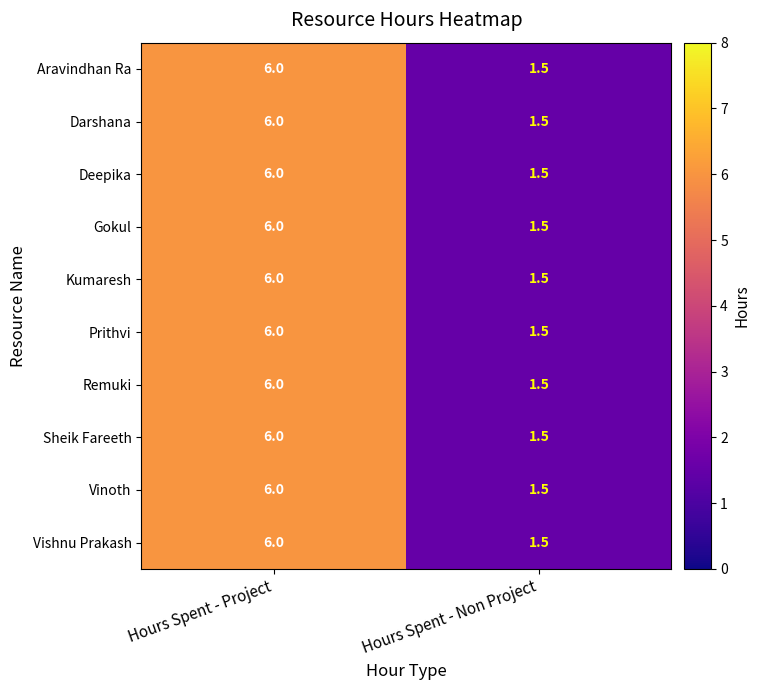

Reading left to right, extract all data points from this chart.

Aravindhan Ra: 6.0	1.5
Darshana: 6.0	1.5
Deepika: 6.0	1.5
Gokul: 6.0	1.5
Kumaresh: 6.0	1.5
Prithvi: 6.0	1.5
Remuki: 6.0	1.5
Sheik Fareeth: 6.0	1.5
Vinoth: 6.0	1.5
Vishnu Prakash: 6.0	1.5